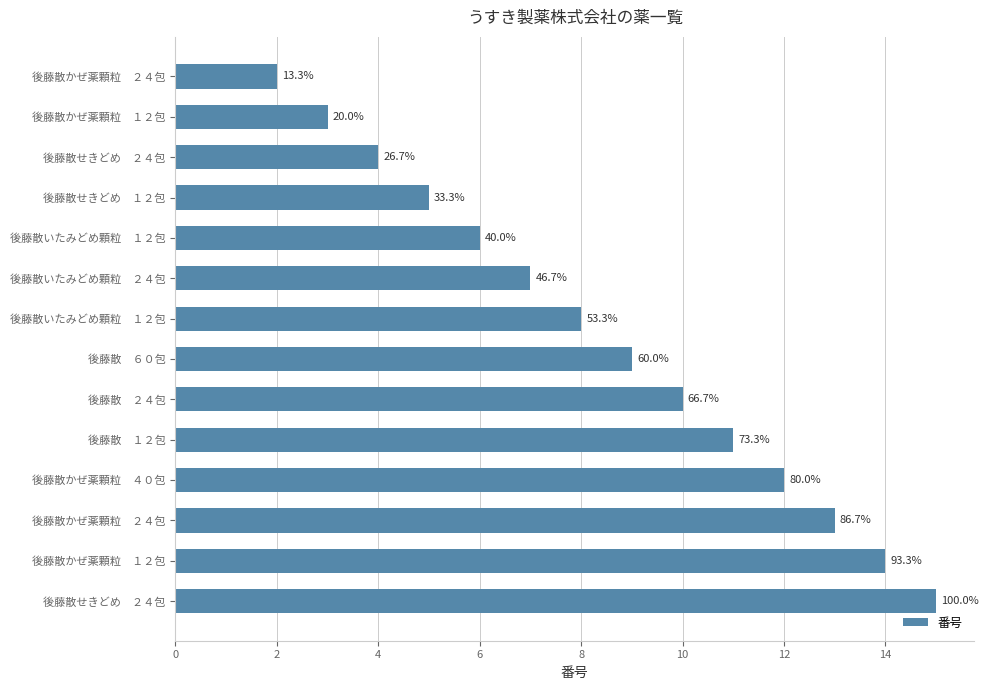

What is the smallest value displayed?

2